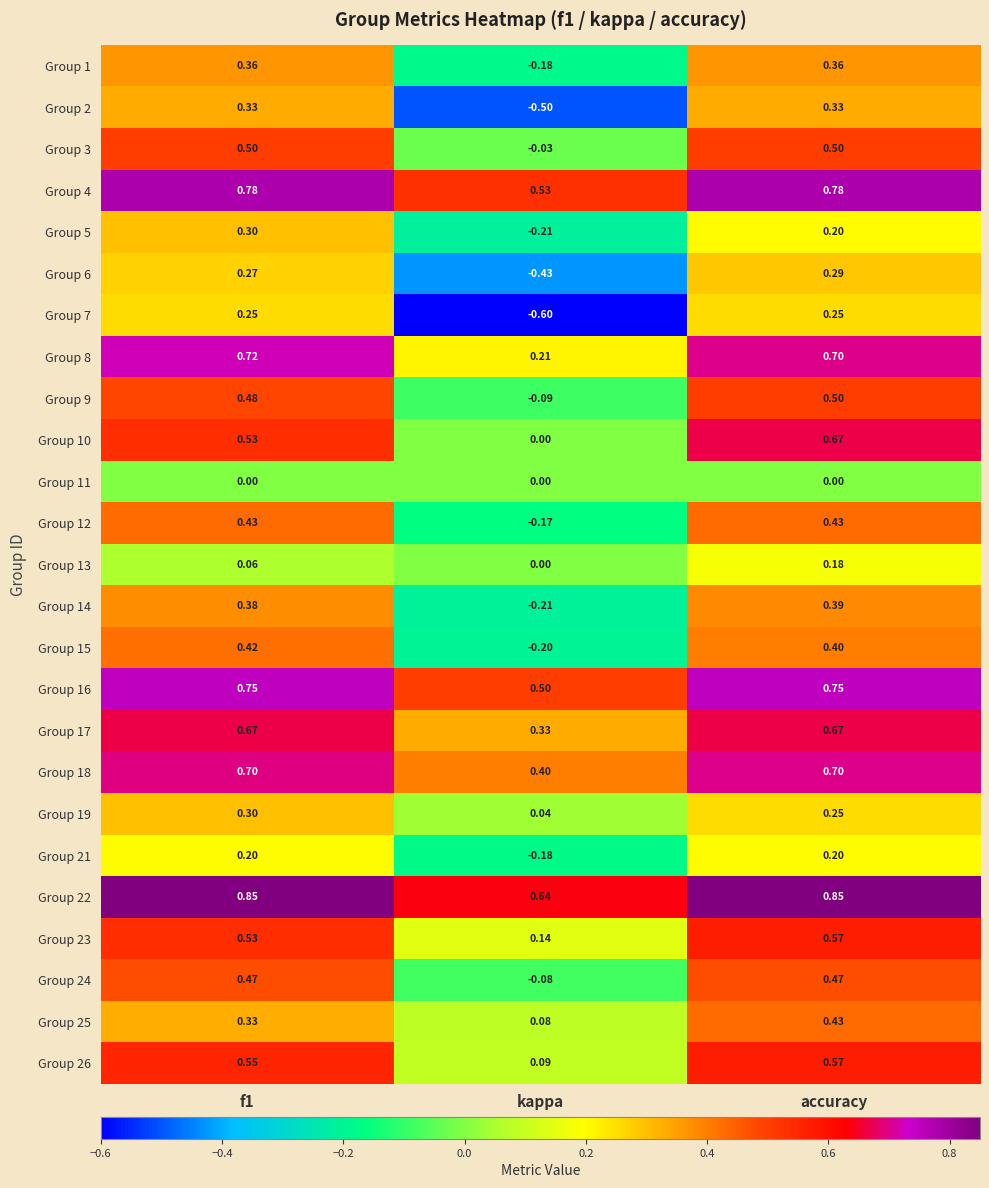

Which series changed the most between f1 and accuracy?

Group 10